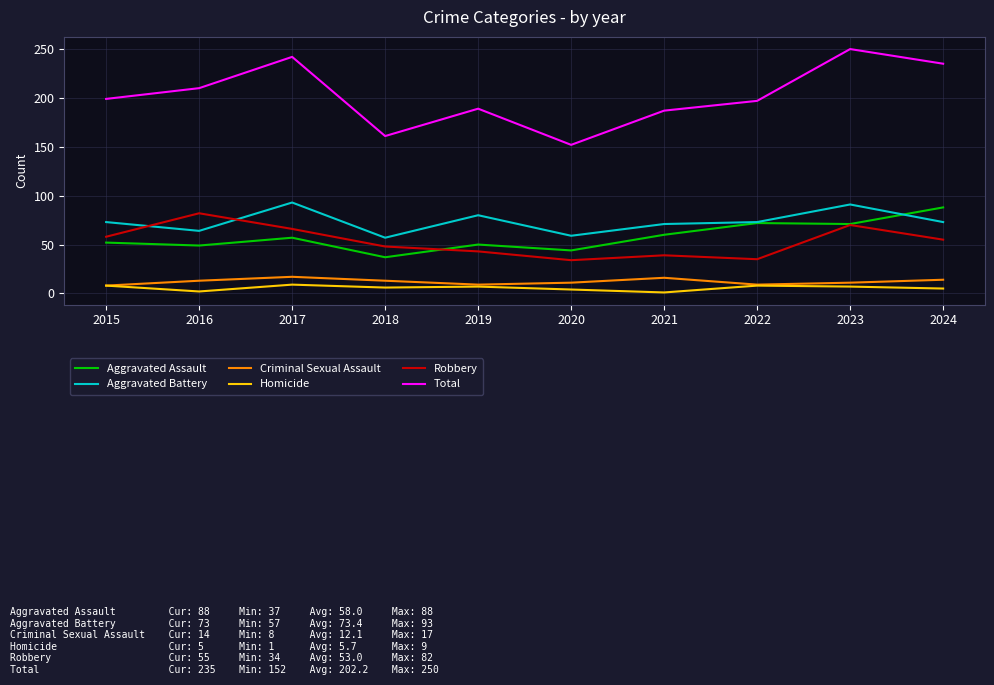

Which series has the largest range (max minus min)?

Total